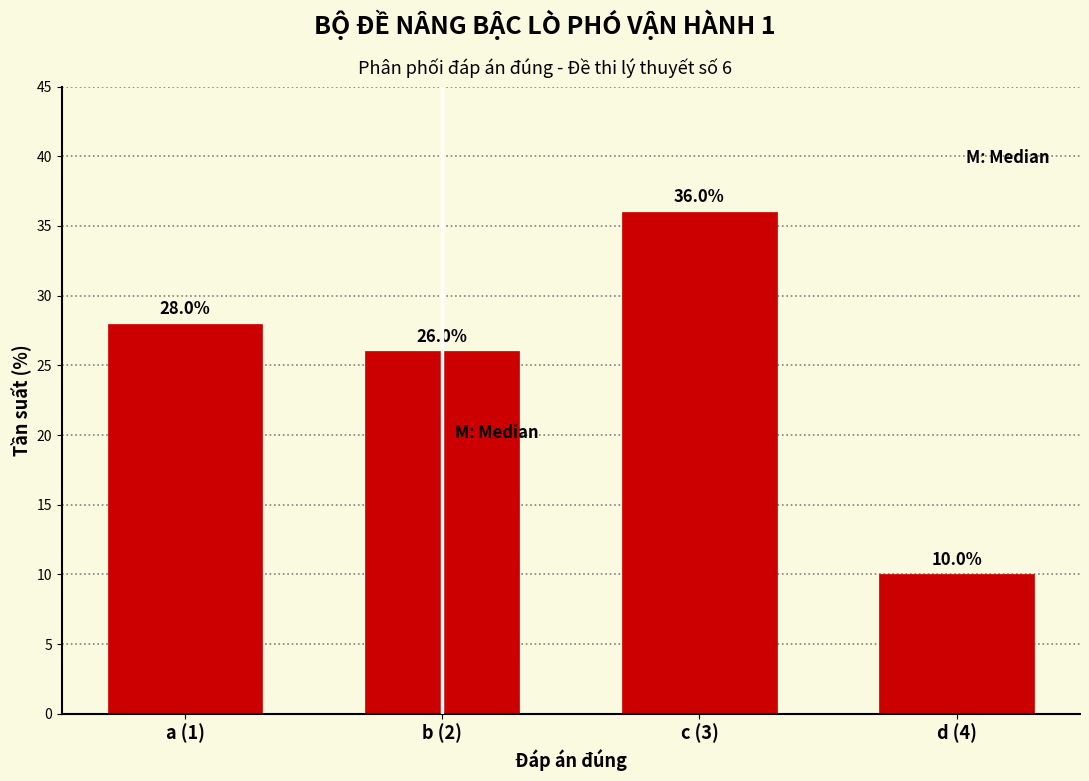

Reading left to right, transcribe all the data shown in this chart.

a (1)=28.0	b (2)=26.0	c (3)=36.0	d (4)=10.0